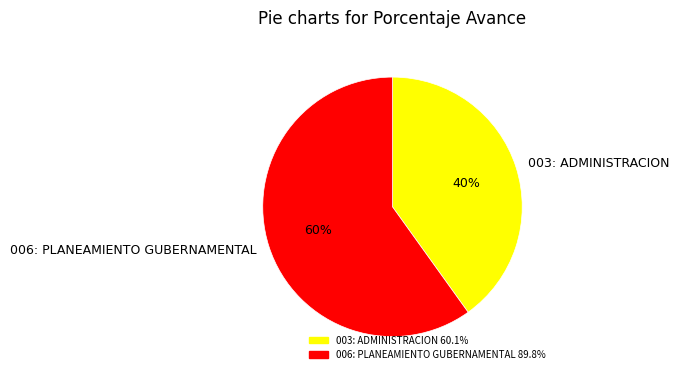

What is the smallest slice in the pie chart?

003: ADMINISTRACION